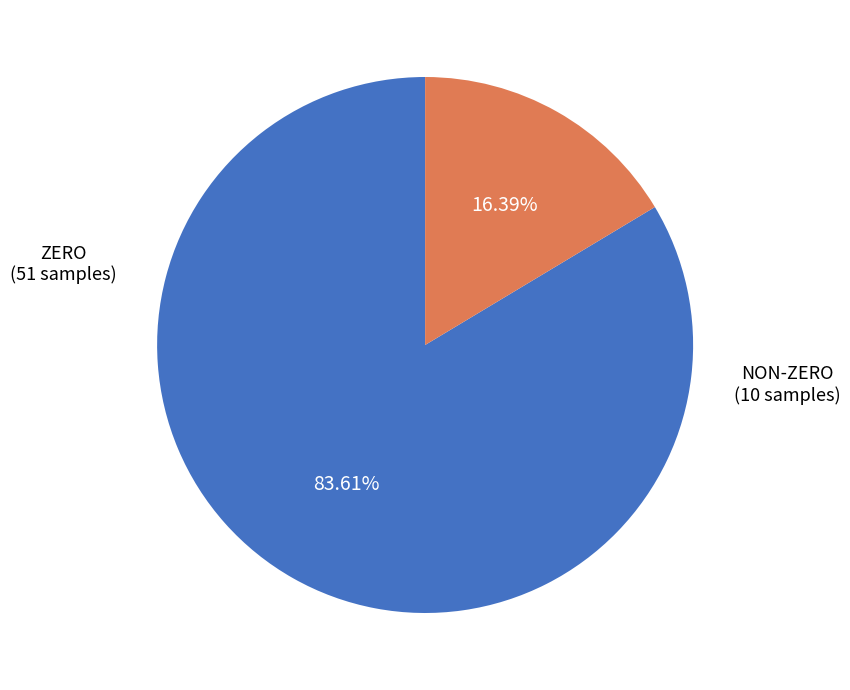

Is there any slice that represents more than half of the pie?

Yes